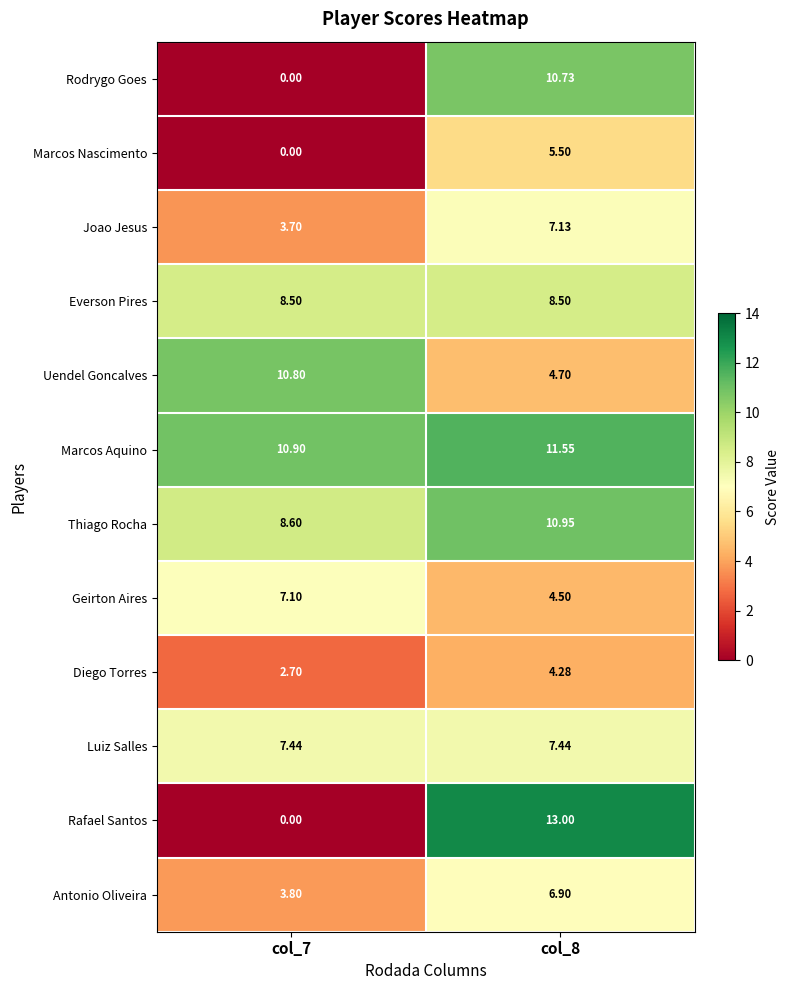

At which category is the sum across all series the highest?

col_8